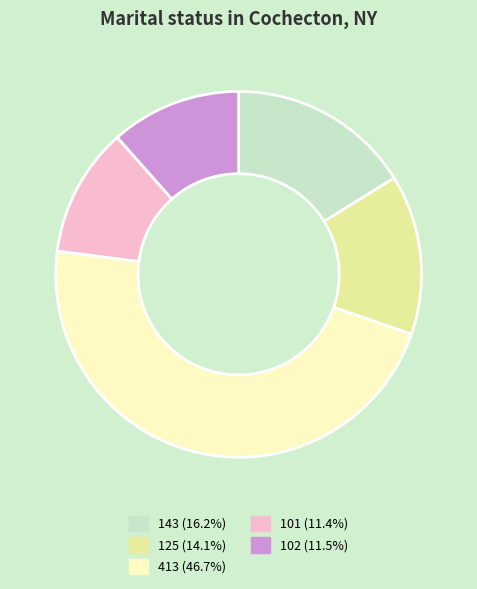

Is there any slice that represents more than half of the pie?

No